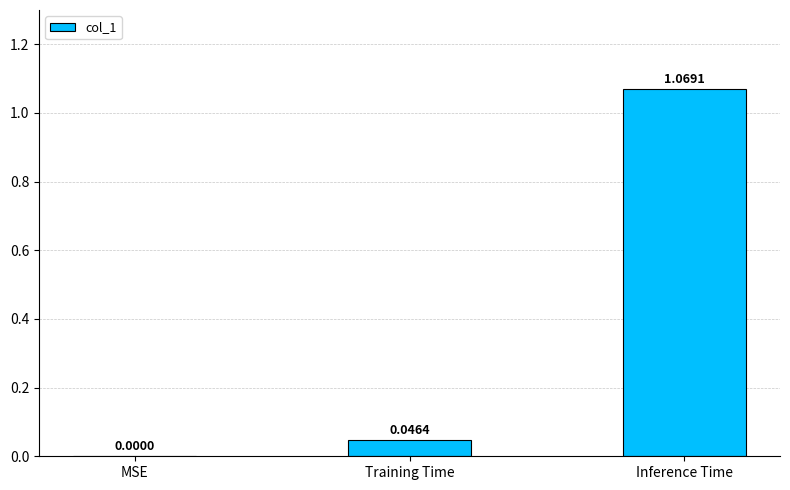

Between MSE and Inference Time, which is larger?

Inference Time